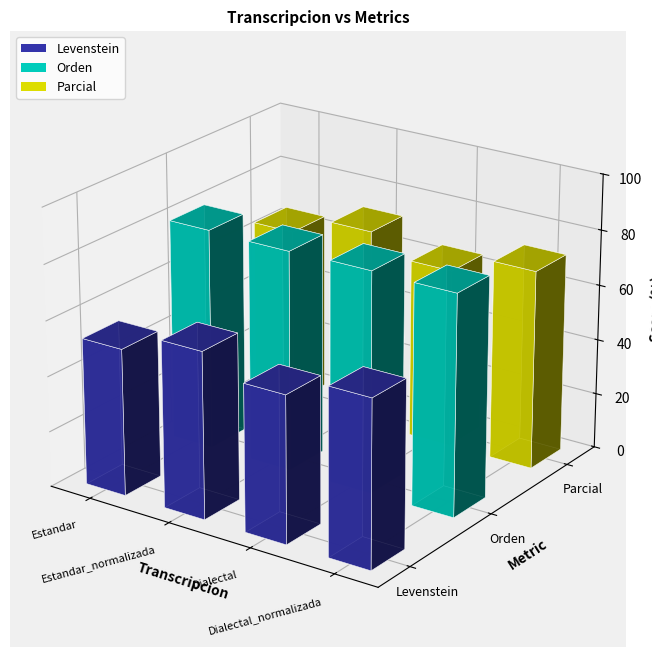

What is the difference between the second highest and second lowest values in the Parcial series?

7.1